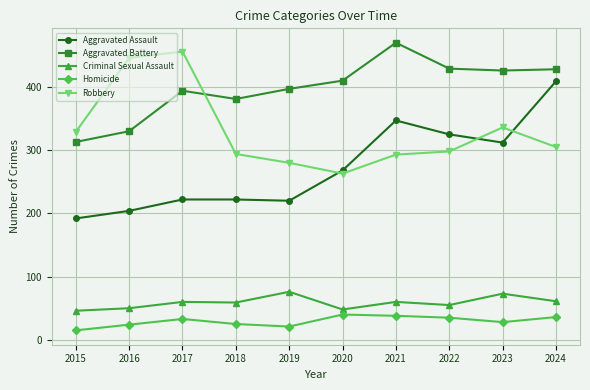

How many categories are shown in the chart?

10